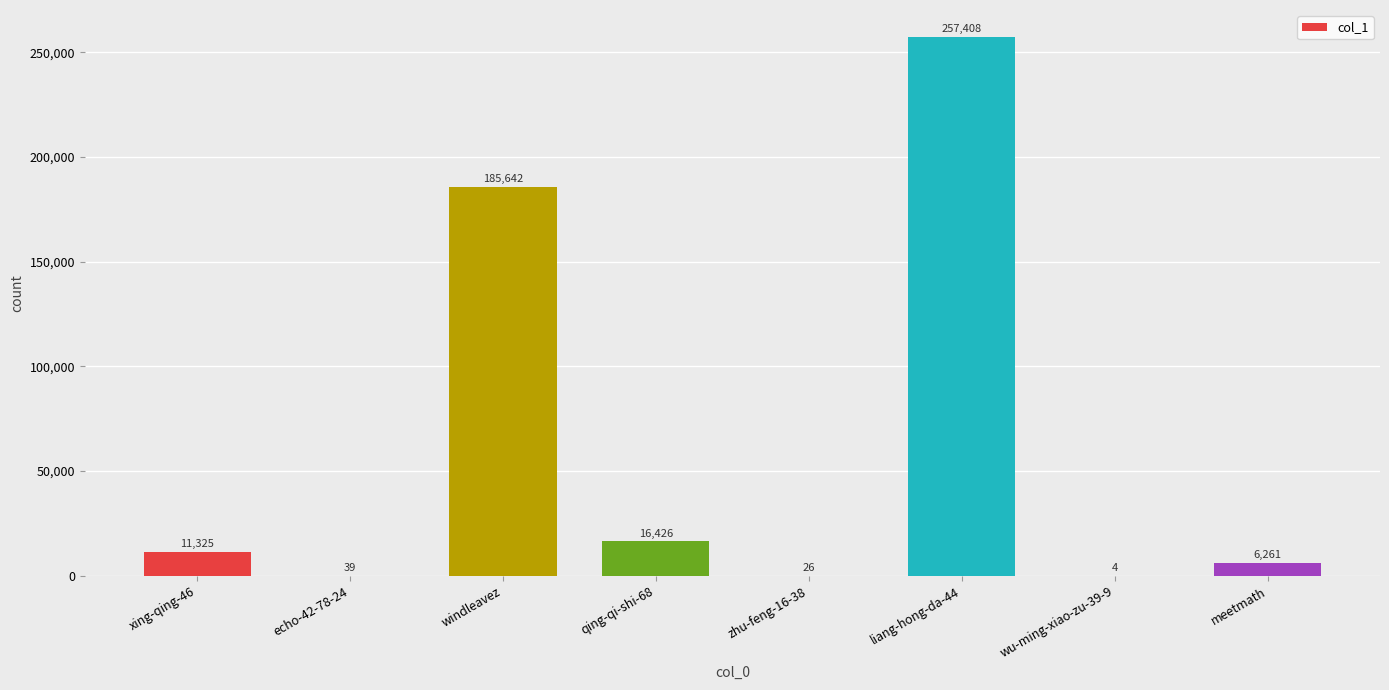

Are the bars grouped side by side (vs. stacked)?

No